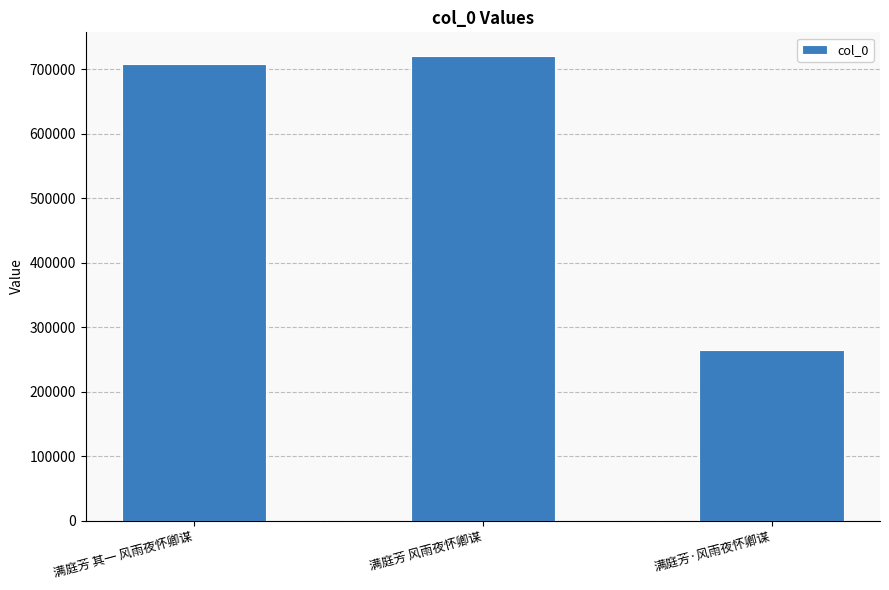

Read the value at 满庭芳 其一 风雨夜怀卿谋.

708227